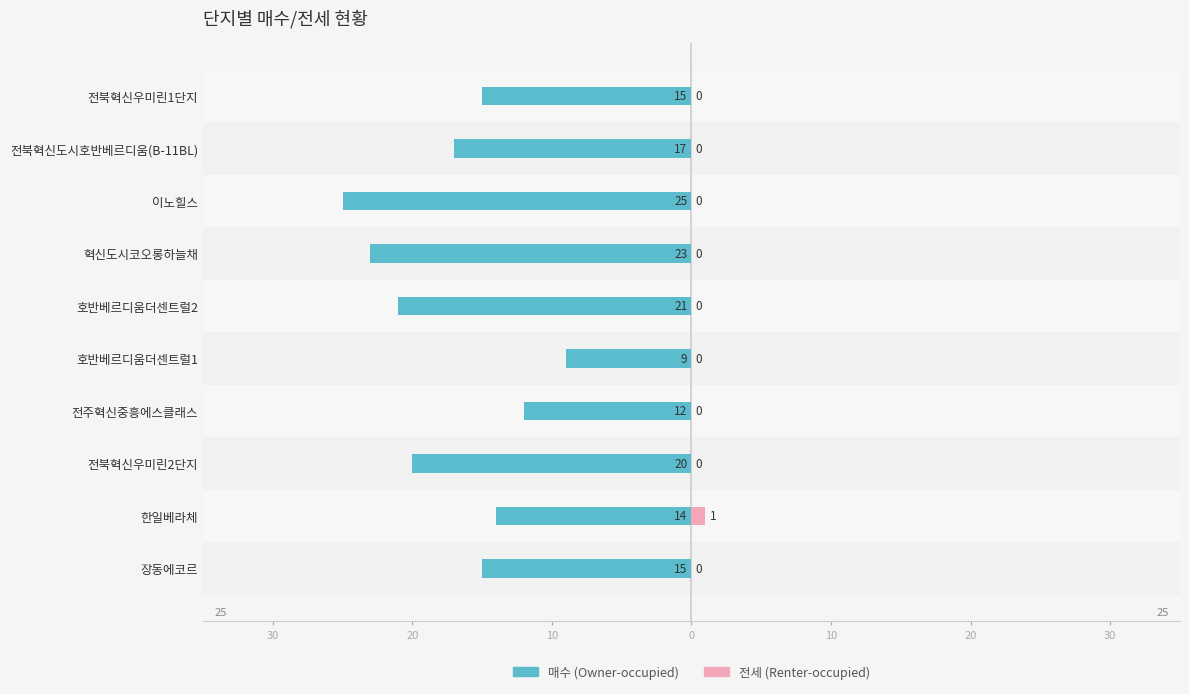

The 매수(Owner-occupied) series shows -4 at 한일베라체. True or false?

False